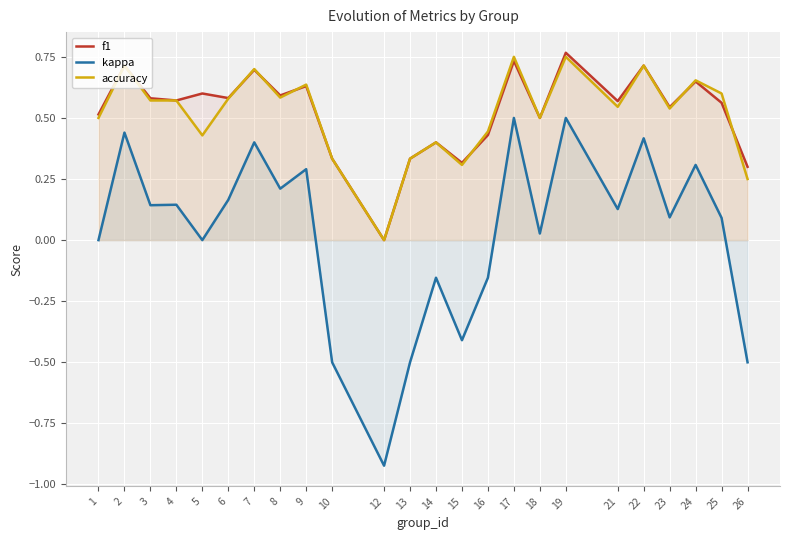

How many interior local peaks does the accuracy series have?

8